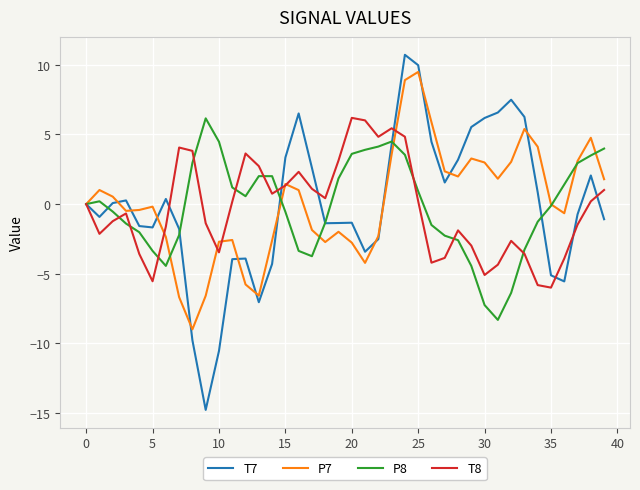

What is the minimum value for P8?

-8.3